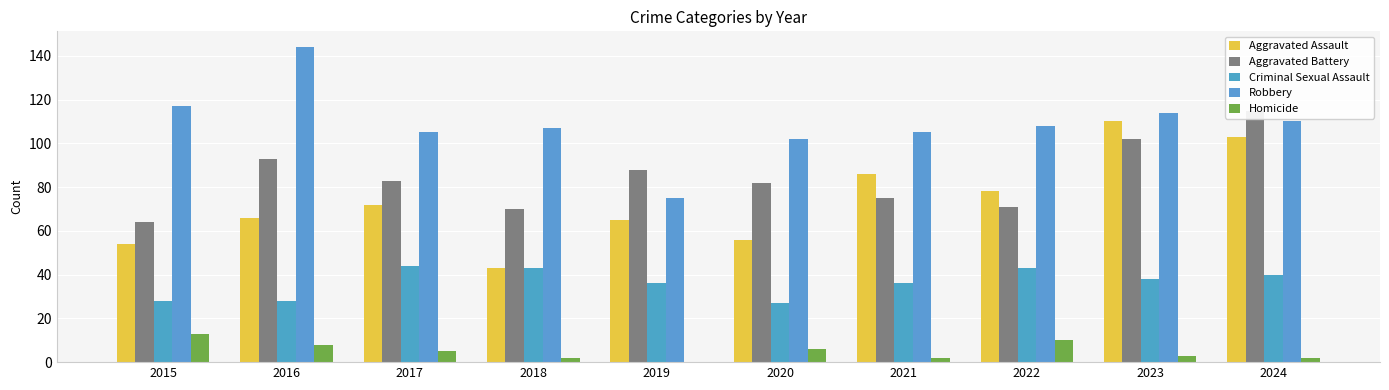

Reading left to right, list all the values displayed in this chart.

Aggravated Assault: 2015=54	2016=66	2017=72	2018=43	2019=65	2020=56	2021=86	2022=78	2023=110	2024=103
Aggravated Battery: 2015=64	2016=93	2017=83	2018=70	2019=88	2020=82	2021=75	2022=71	2023=102	2024=115
Criminal Sexual Assault: 2015=28	2016=28	2017=44	2018=43	2019=36	2020=27	2021=36	2022=43	2023=38	2024=40
Robbery: 2015=117	2016=144	2017=105	2018=107	2019=75	2020=102	2021=105	2022=108	2023=114	2024=110
Homicide: 2015=13	2016=8	2017=5	2018=2	2019=0	2020=6	2021=2	2022=10	2023=3	2024=2